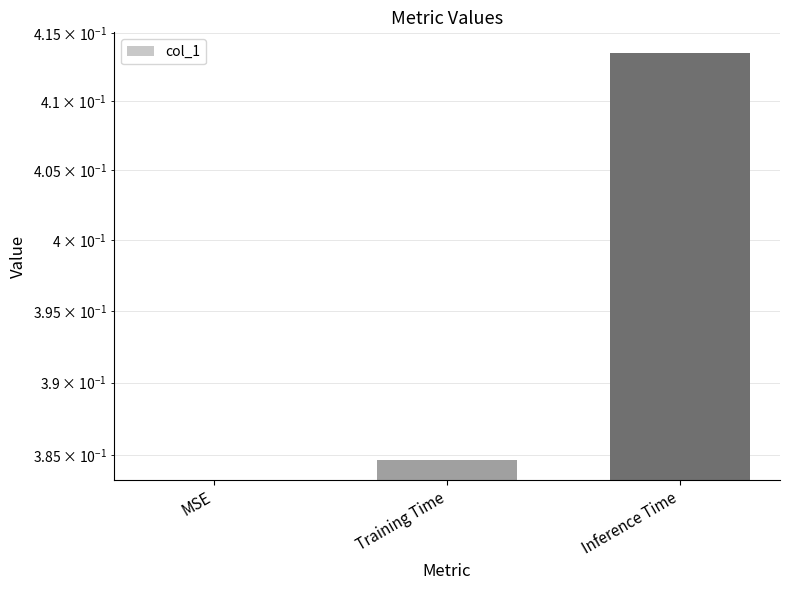

What is the label of the 3rd bar from the left?

Inference Time